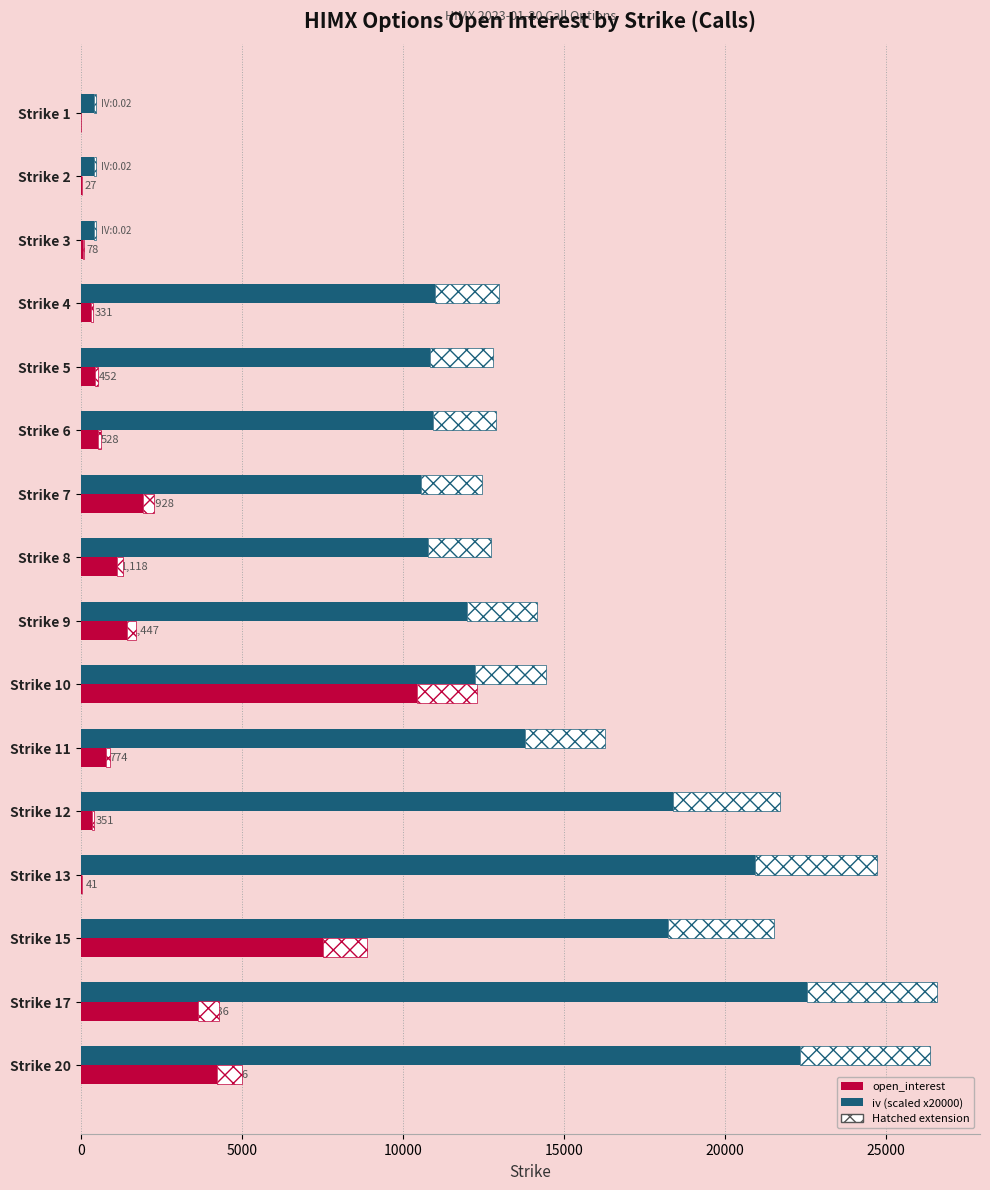

Is the value of iv (scaled x20000) at Strike 10 greater than the value of open_interest at Strike 5?

Yes